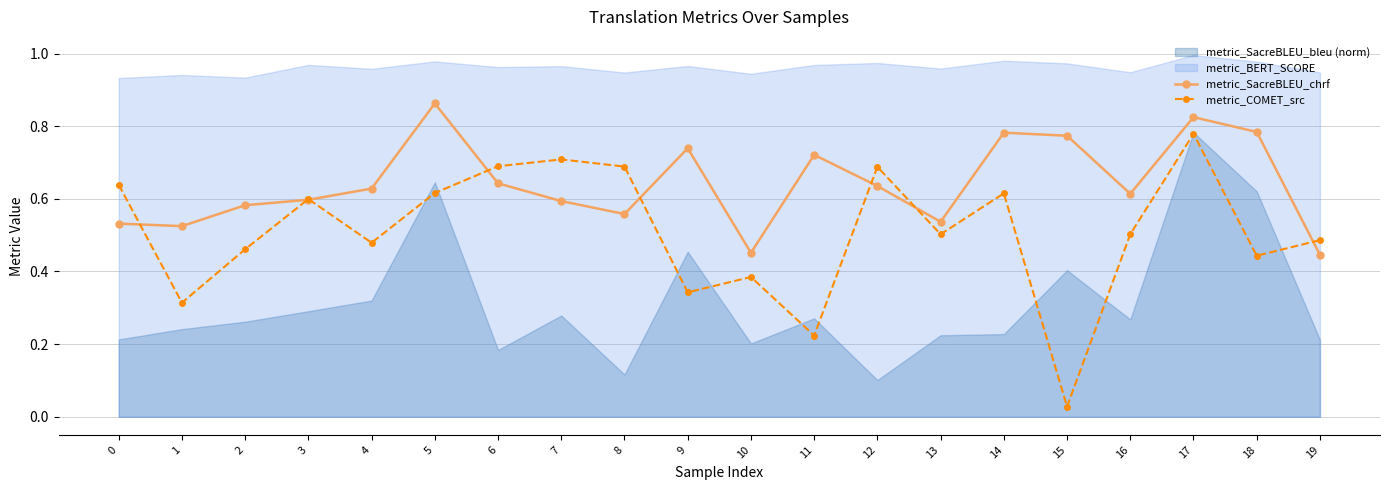

Which series changed the most between 2 and 10?

metric_SacreBLEU_chrf